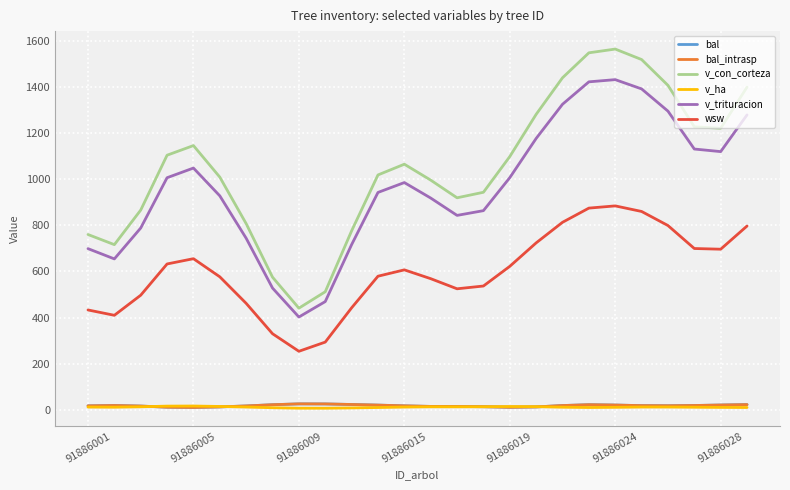

Is this an area chart (filled region under the line)?

No